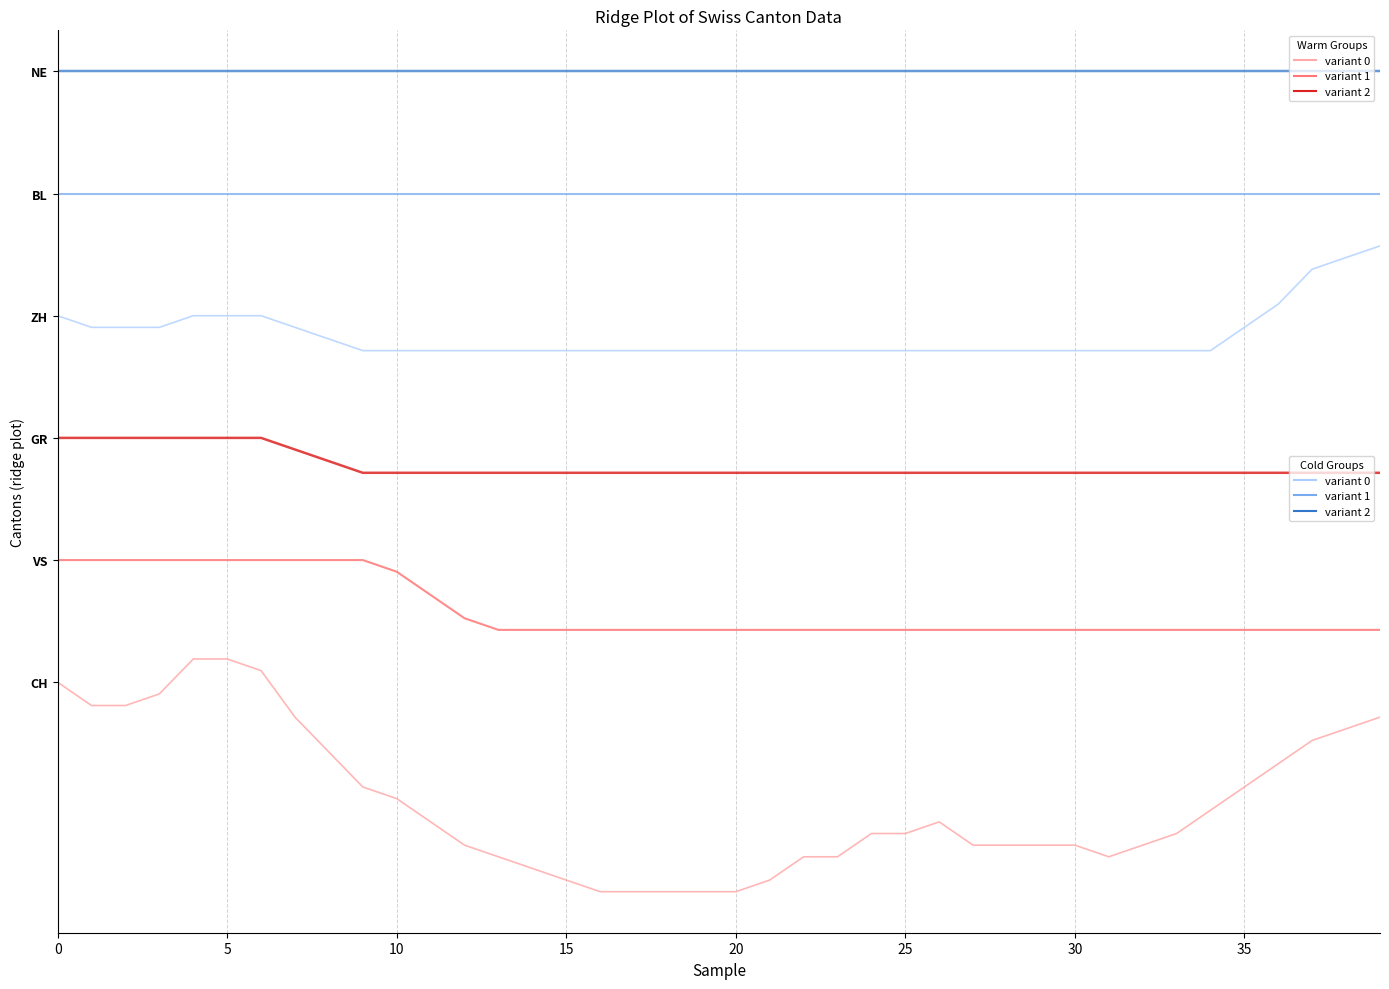

Does the chart have visible grid lines?

Yes